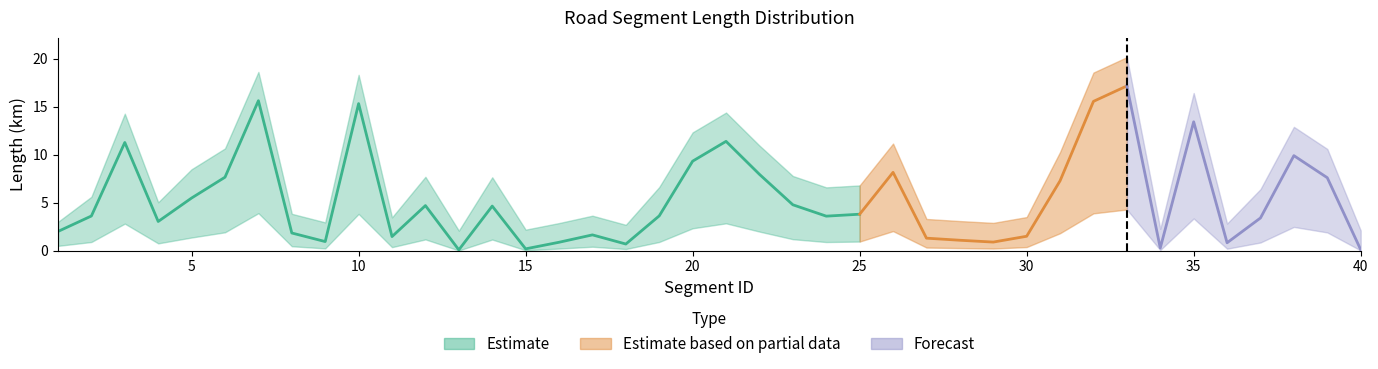

Between 13 and 37, which is larger?

37